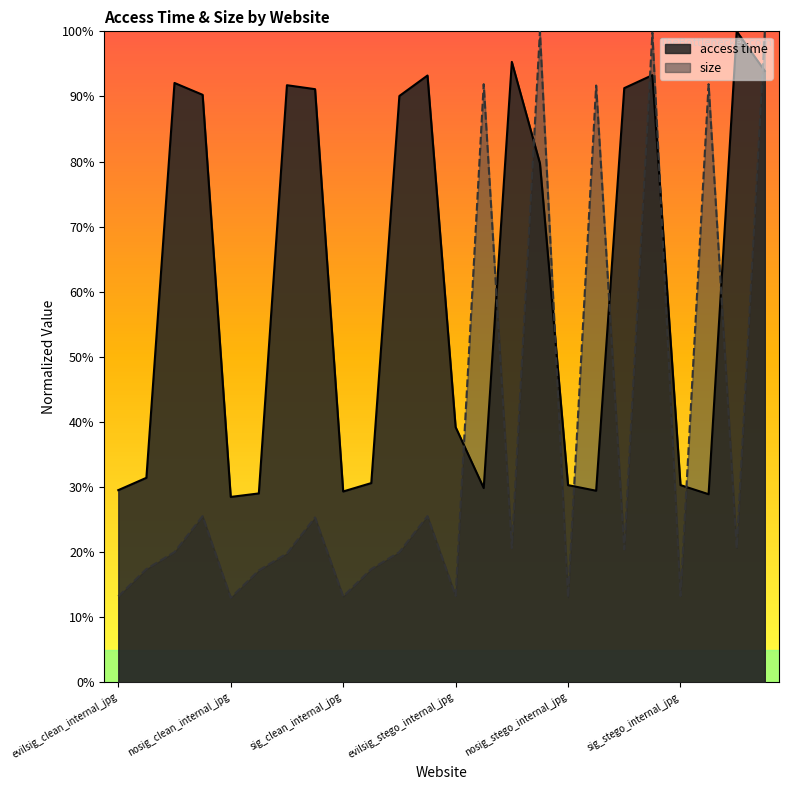

Reading left to right, what are all the values shown in this chart?

access time: 0.3	0.3	0.9	0.9	0.3	0.3	0.9	0.9	0.3	0.3	0.9	0.9	0.4	0.3	1.0	0.8	0.3	0.3	0.9	0.9	0.3	0.3	1.0	0.9
size: 0.1	0.2	0.2	0.3	0.1	0.2	0.2	0.3	0.1	0.2	0.2	0.3	0.1	0.9	0.2	1.0	0.1	0.9	0.2	1.0	0.1	0.9	0.2	1.0